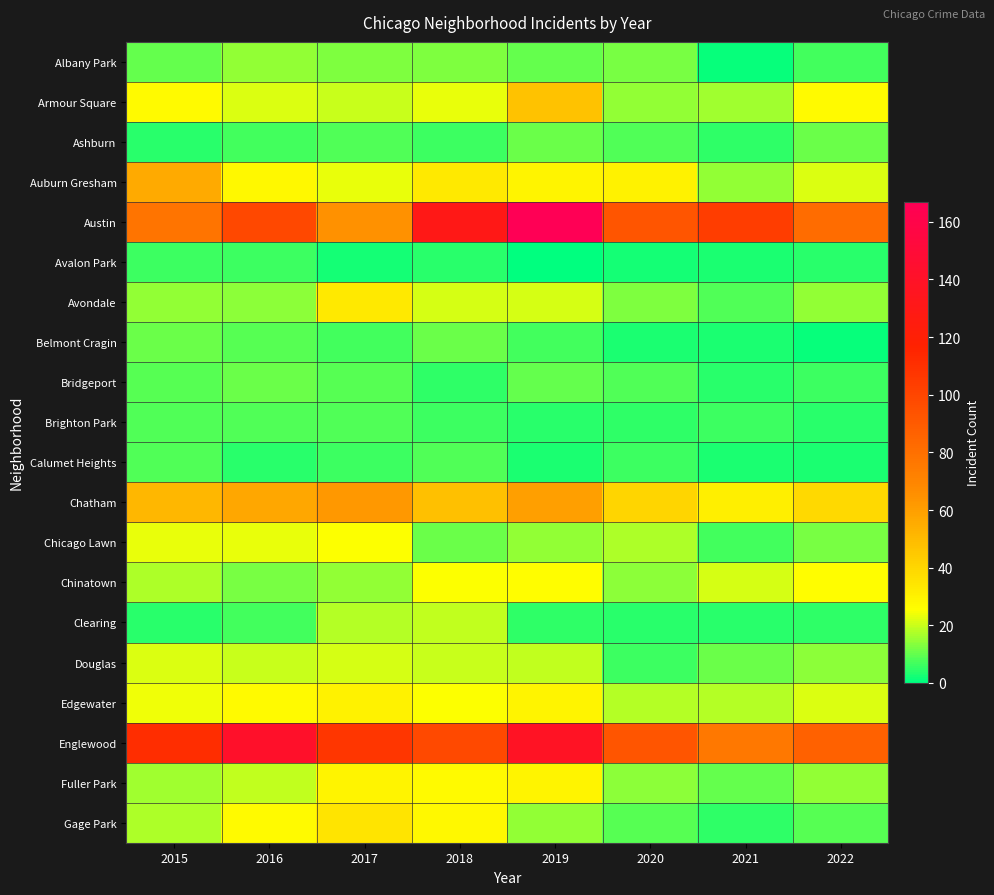

At which category is the sum across all series the highest?

2019